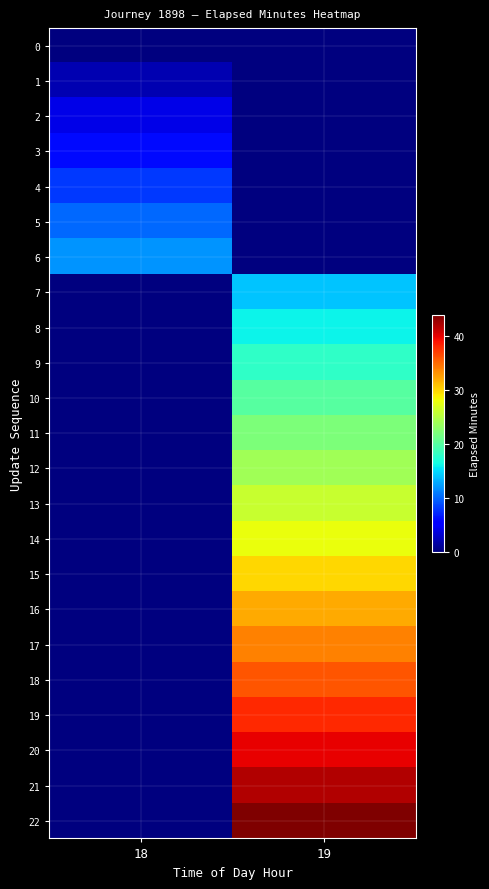

At which category is the sum across all series the highest?

19